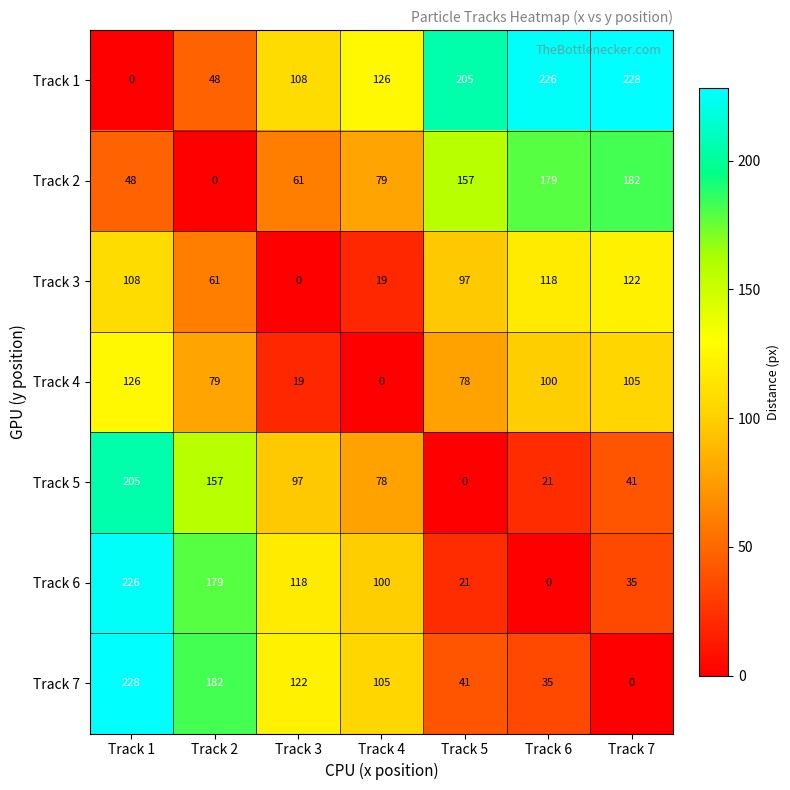

What is the maximum value shown in the chart?

228